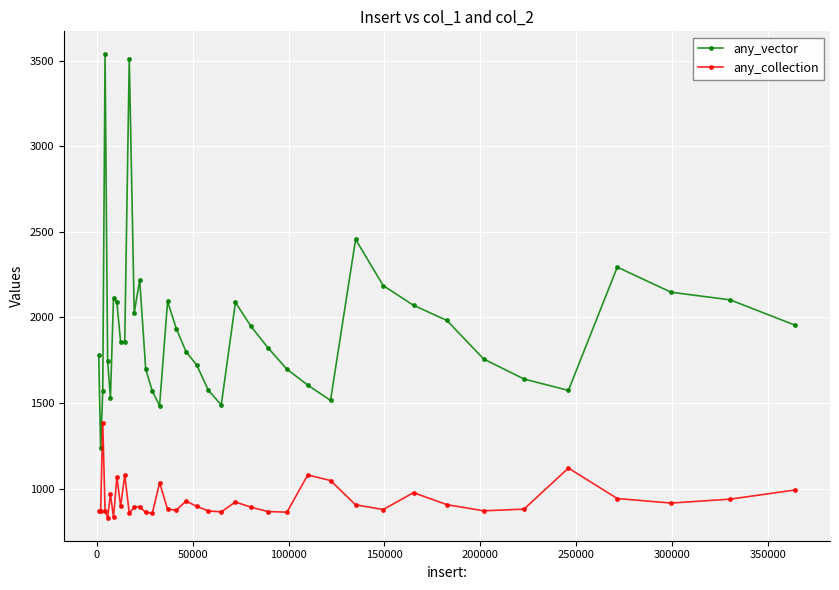

How many data points does each series have?

39